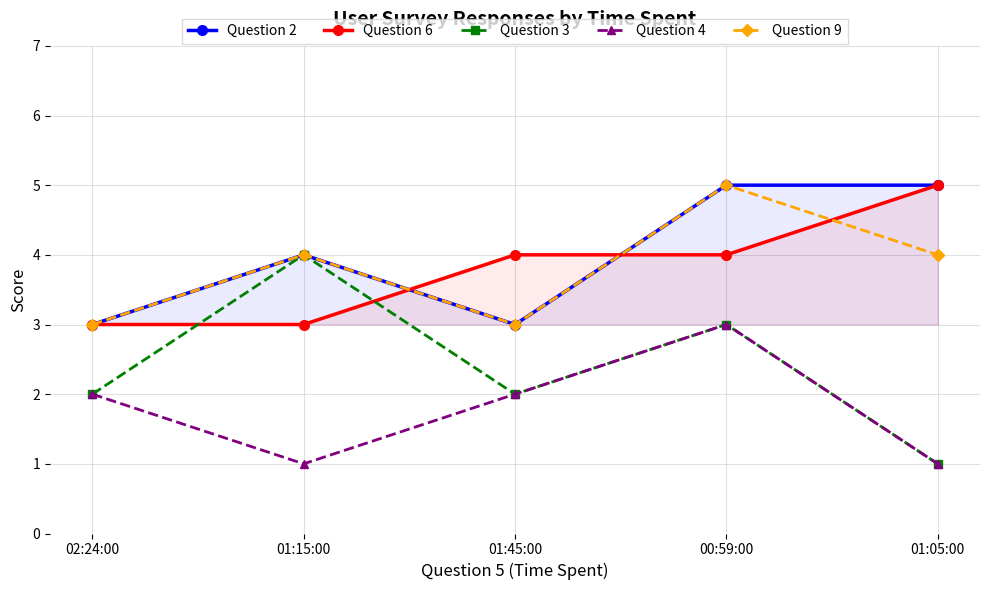

True or false: Question 9 and Question 6 intersect in this chart.

True